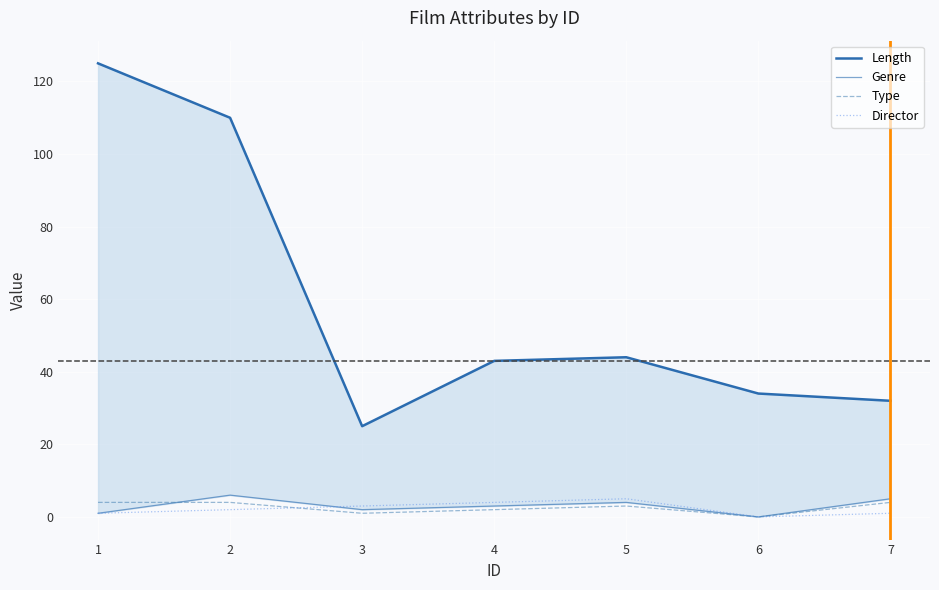

How many positive values does the Genre series have?

6